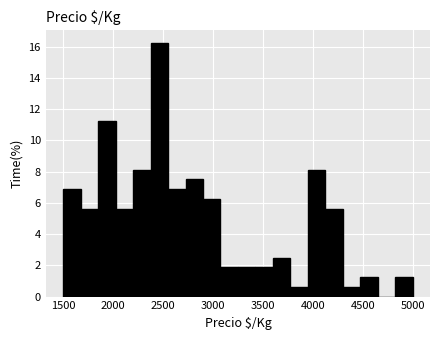

Read against the x-axis, roughly where is the centre of the tallest bar?

2450